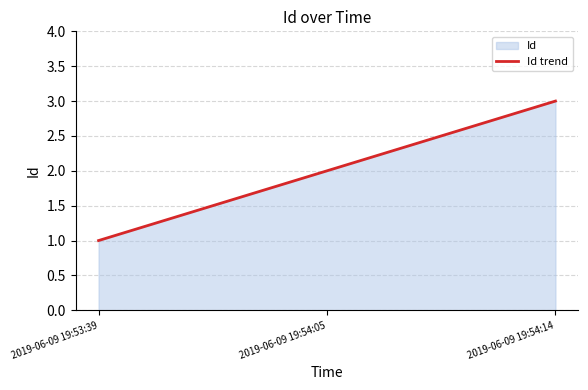

What is the sum of the values at 2019-06-09 19:53:39 and 2019-06-09 19:54:05?

3